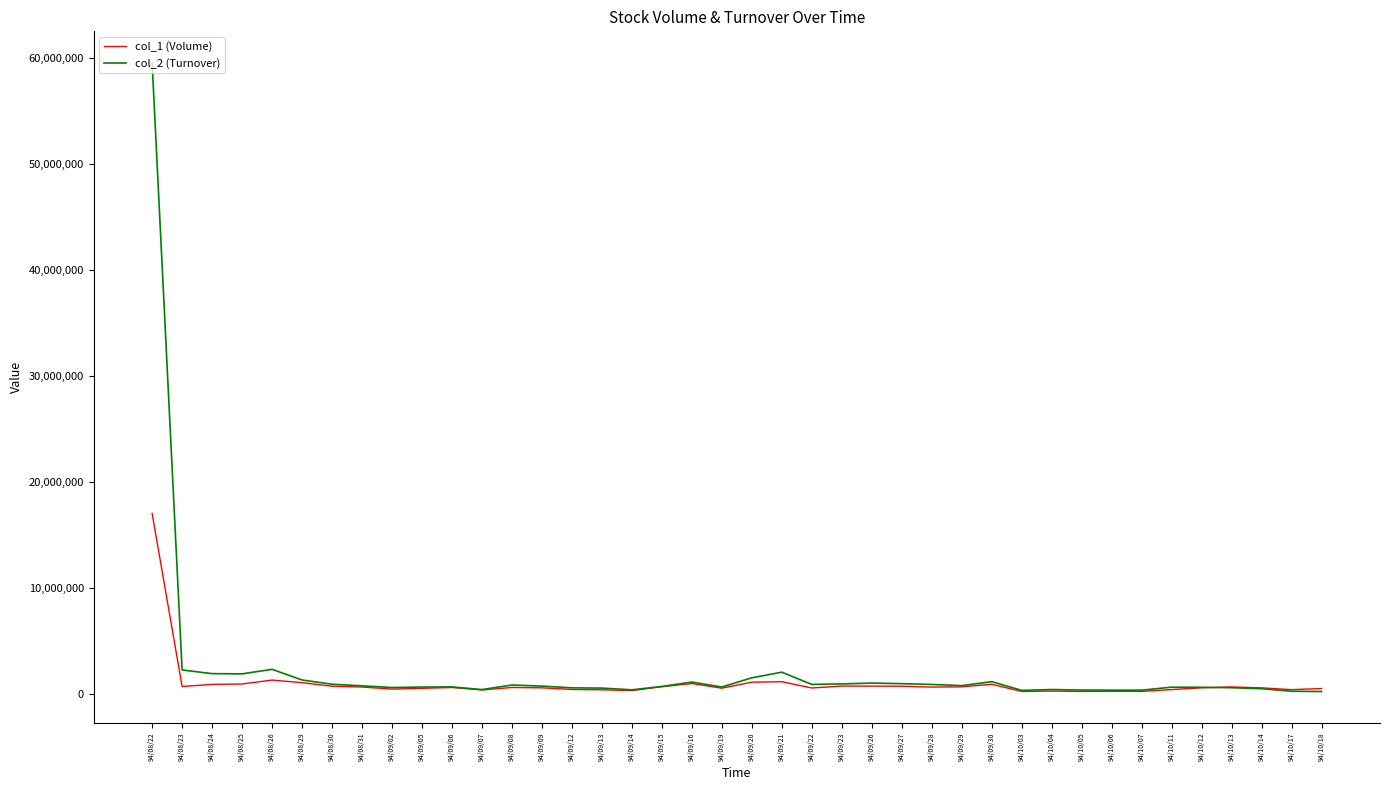

Does the chart have visible grid lines?

No